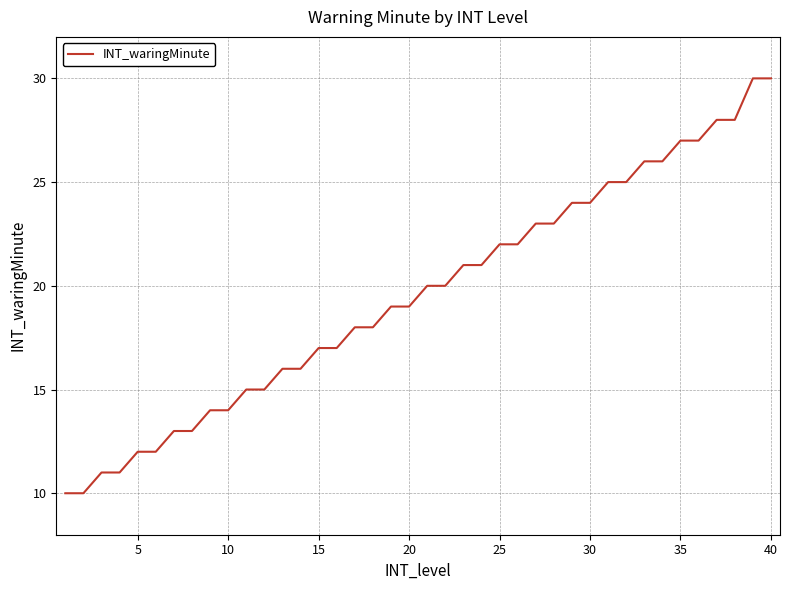

What is the difference between the maximum and minimum values?

20